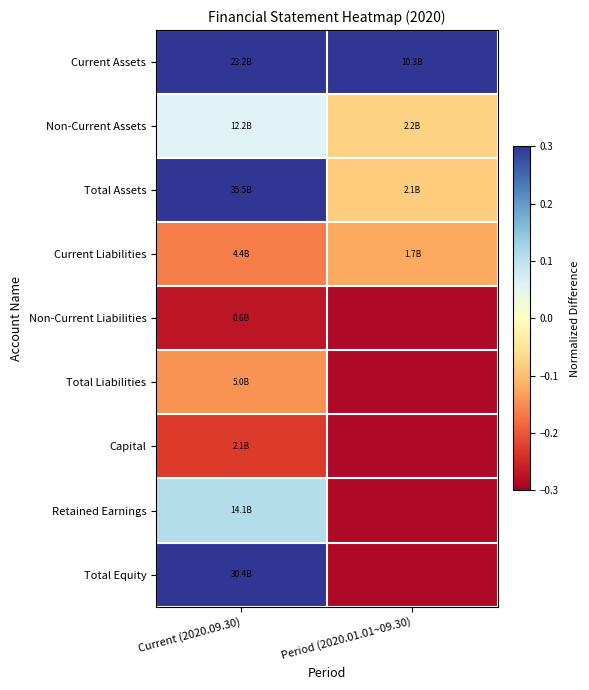

Between Current (2020.09.30) and Period (2020.01.01~09.30), which series saw the biggest shift?

Total Equity